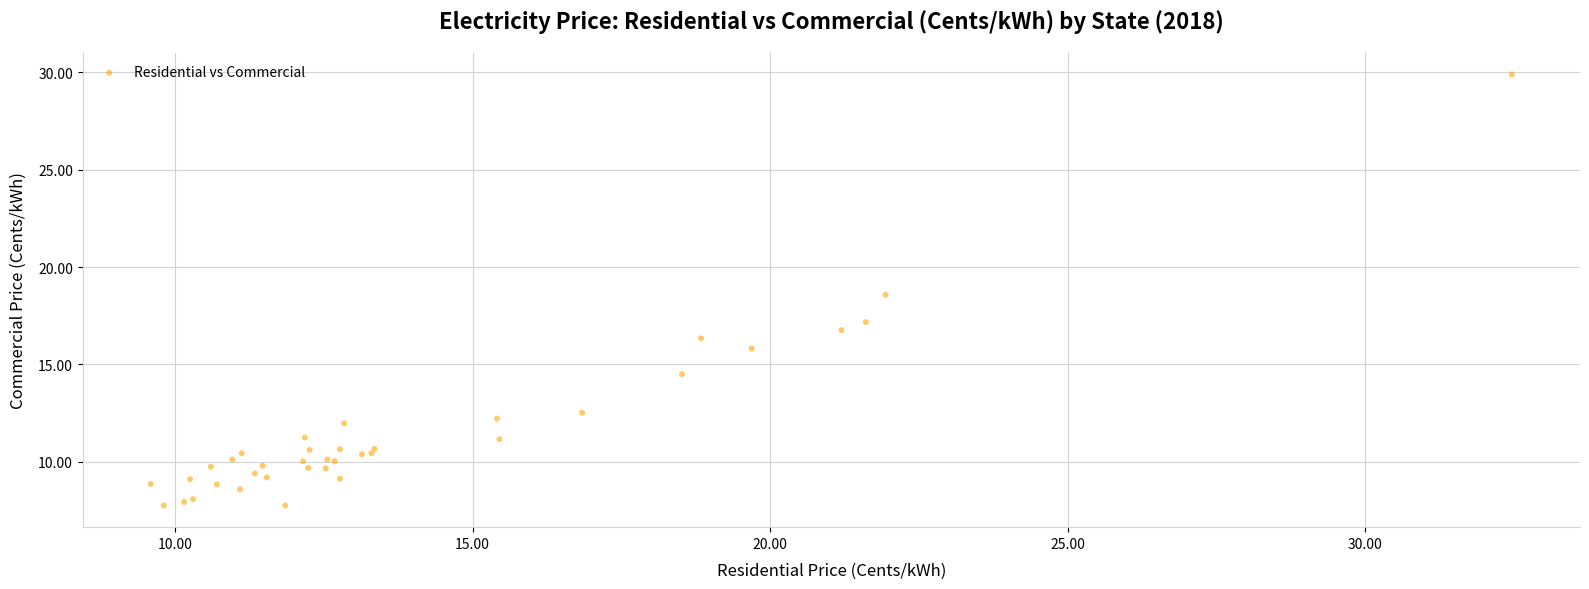

What Y value in the scatter plot is closest to 18?

18.6